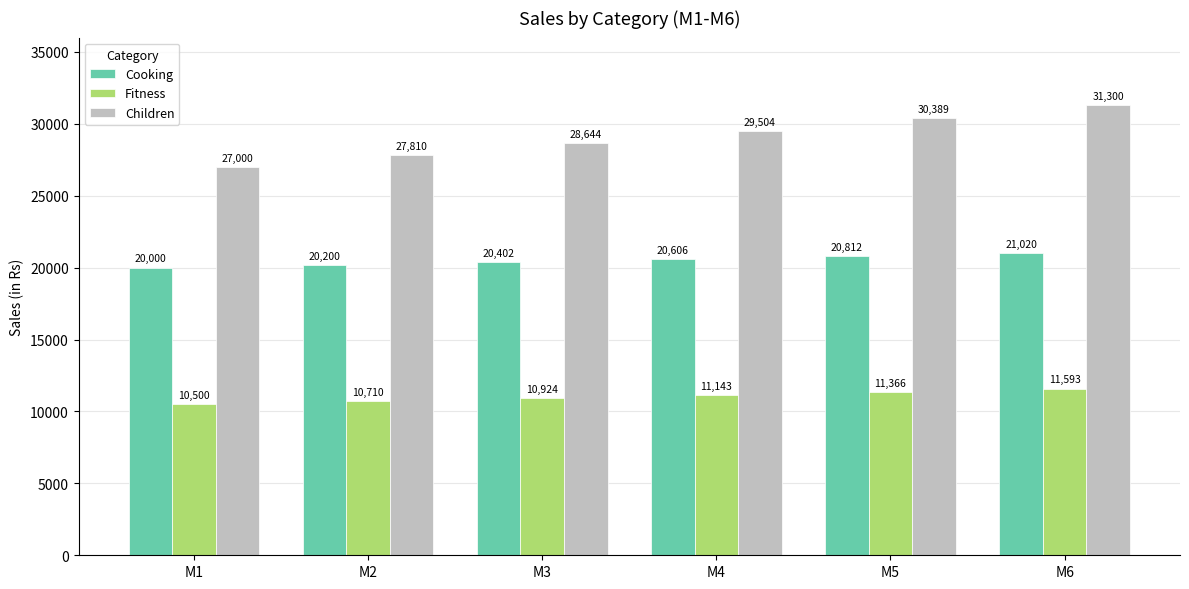

What is the approximate value of Children at M3?

28644.3